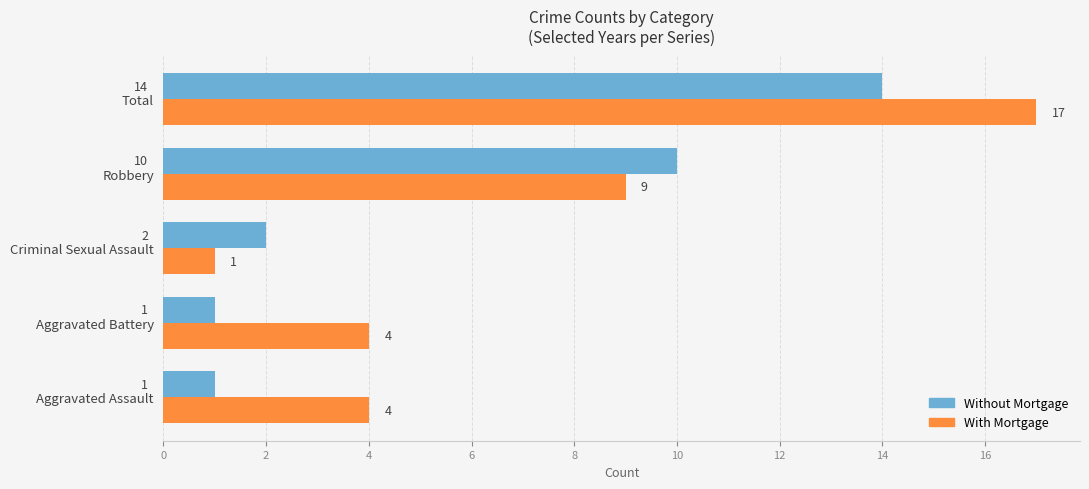

At which label is Without Mortgage closest to 7?

Robbery